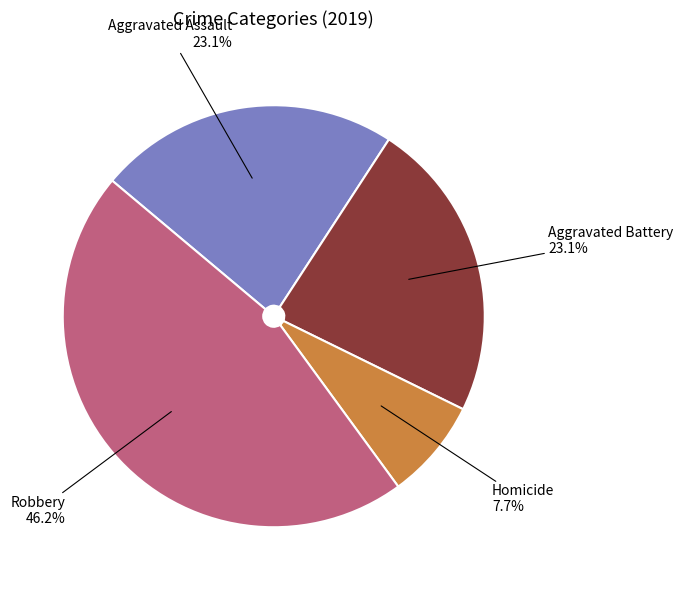

Which has a higher value, Robbery or Aggravated Battery?

Robbery